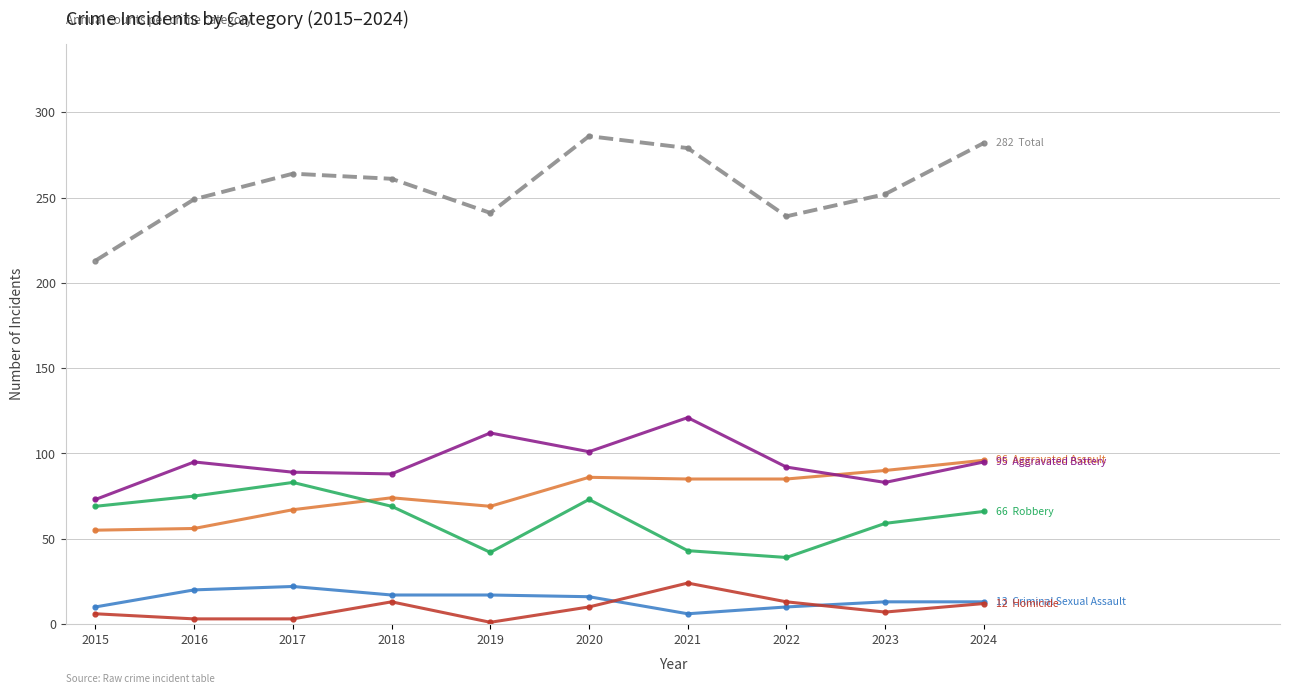

What is the total value across all series at 2018?

522